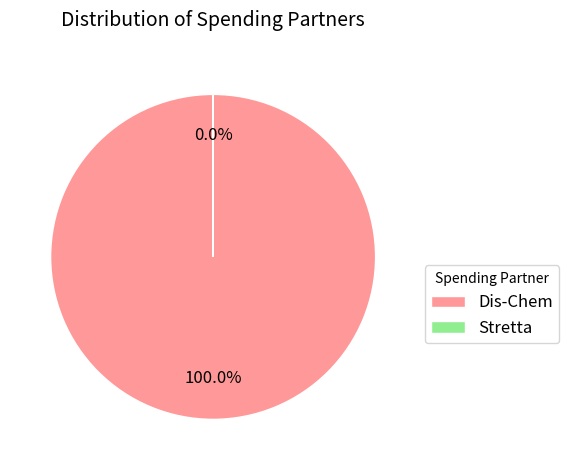

To the nearest percent, what is the difference between the Stretta and Dis-Chem slice percentages?

100%